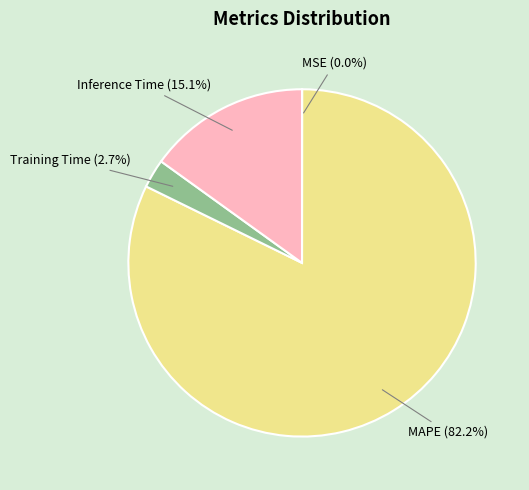

What is the largest slice in the pie chart?

MAPE